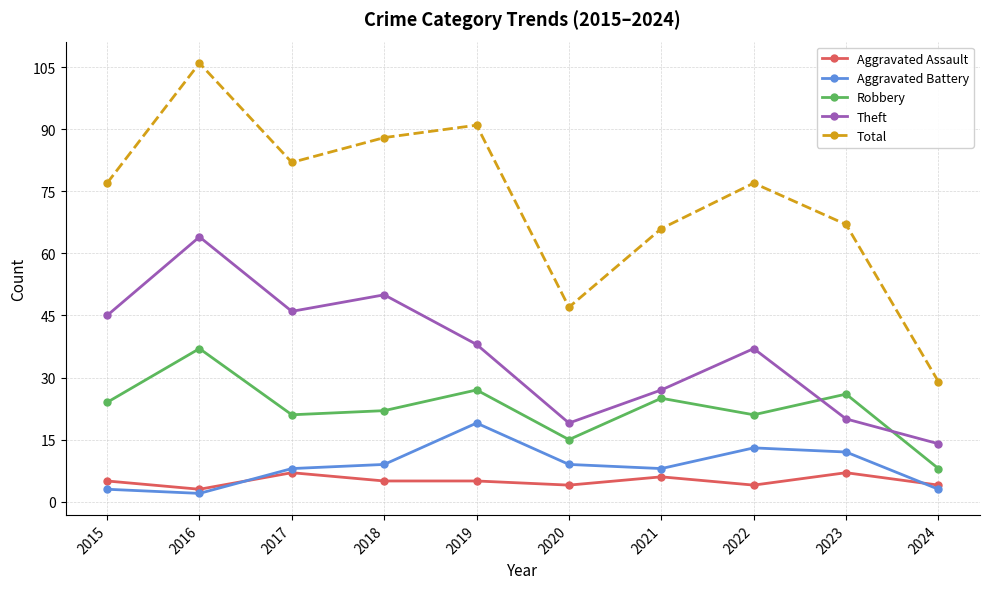

True or false: Total has more than 0 interior local peaks.

True